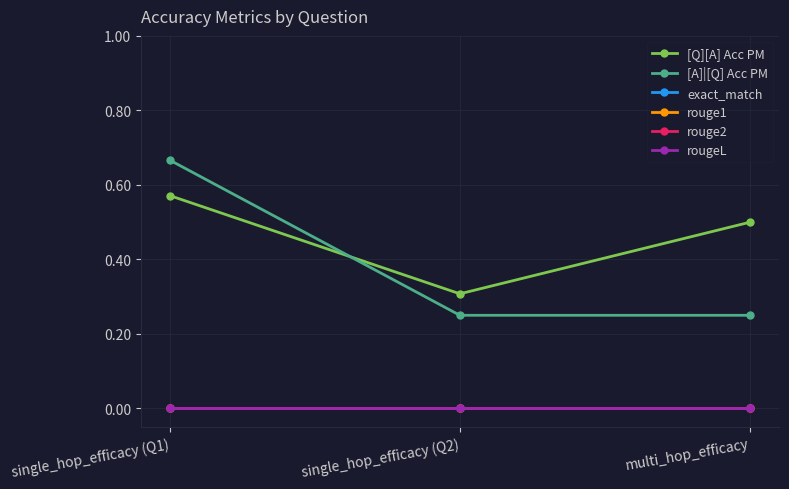

Reading left to right, list all the values displayed in this chart.

[Q][A] Acc PM: single_hop_efficacy (Q1)=0.6	single_hop_efficacy (Q2)=0.3	multi_hop_efficacy=0.5
[A]|[Q] Acc PM: single_hop_efficacy (Q1)=0.7	single_hop_efficacy (Q2)=0.2	multi_hop_efficacy=0.2
exact_match: single_hop_efficacy (Q1)=0.0	single_hop_efficacy (Q2)=0.0	multi_hop_efficacy=0.0
rouge1: single_hop_efficacy (Q1)=0.0	single_hop_efficacy (Q2)=0.0	multi_hop_efficacy=0.0
rouge2: single_hop_efficacy (Q1)=0.0	single_hop_efficacy (Q2)=0.0	multi_hop_efficacy=0.0
rougeL: single_hop_efficacy (Q1)=0.0	single_hop_efficacy (Q2)=0.0	multi_hop_efficacy=0.0